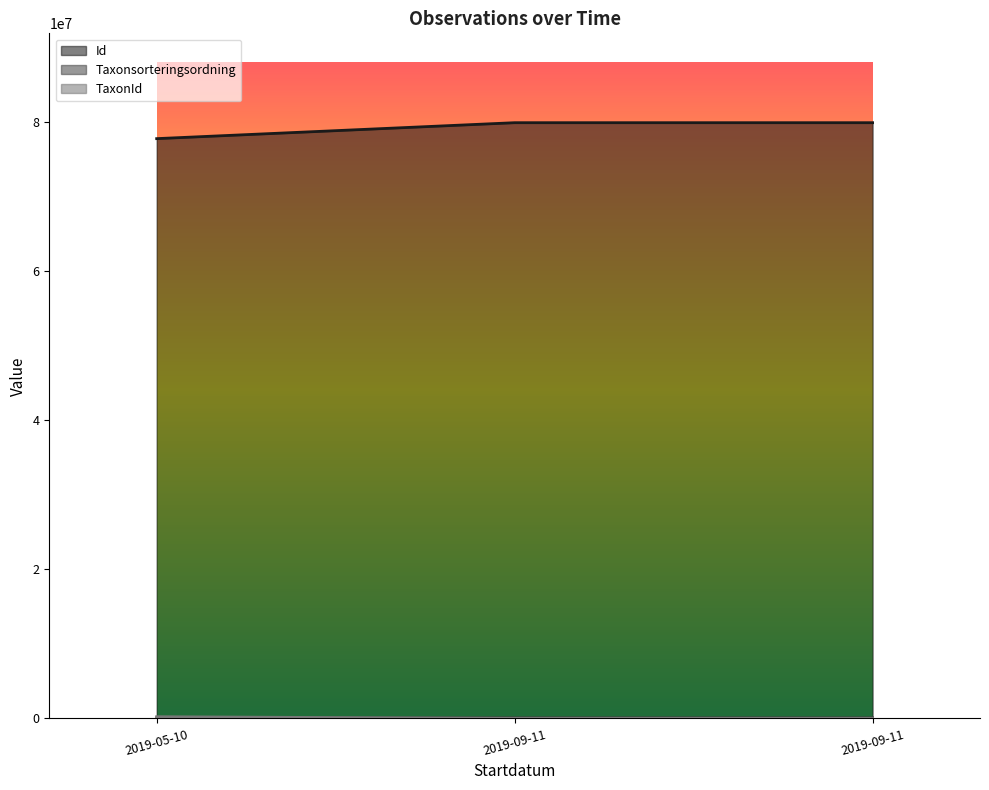

Is it true that Taxonsorteringsordning equals 23053 at 2019-05-10?

False